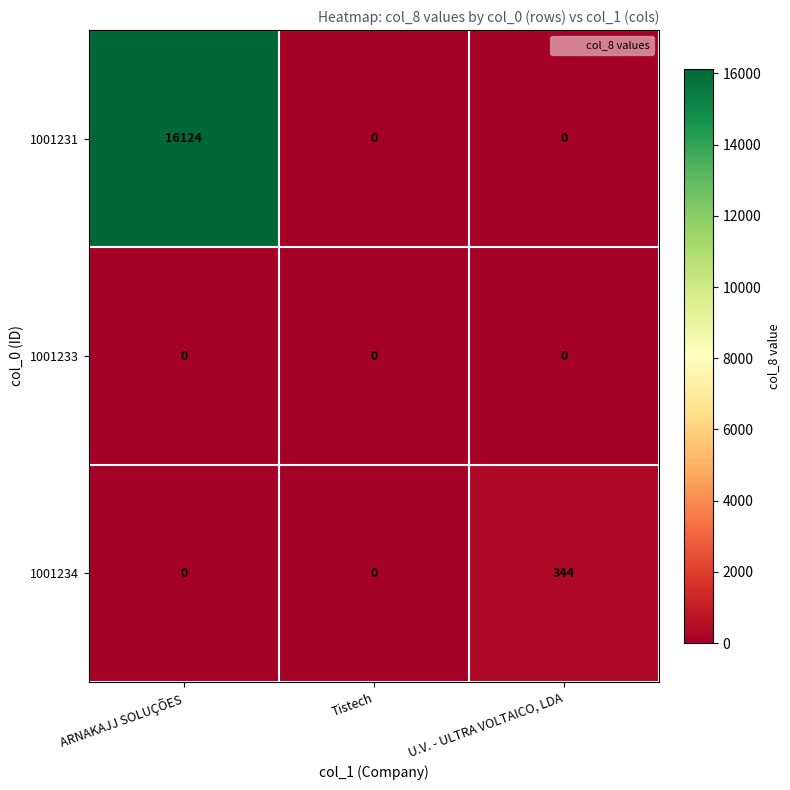

The value of 1001234 at ARNAKAJJ SOLUÇÕES is 0. True or false?

True